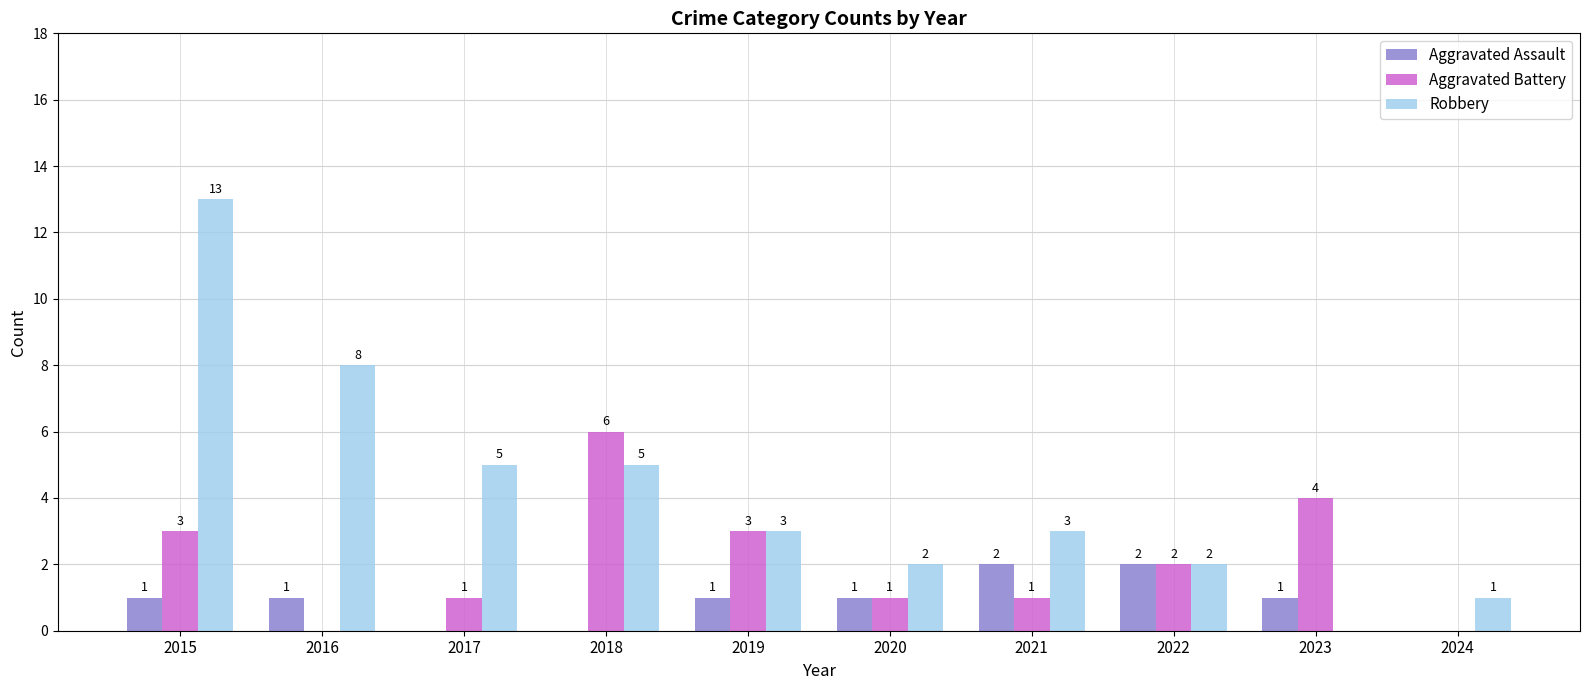

Reading right to left, list all the values displayed in this chart.

Aggravated Assault: 0	1	2	2	1	1	0	0	1	1
Aggravated Battery: 0	4	2	1	1	3	6	1	0	3
Robbery: 1	0	2	3	2	3	5	5	8	13